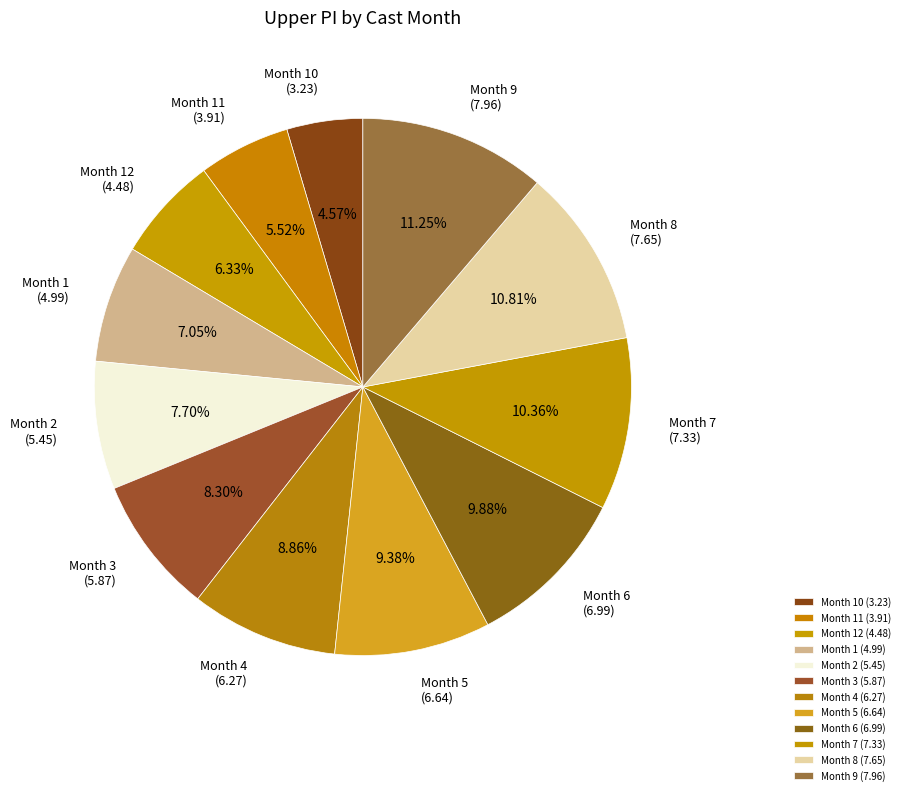

Is Month 6 (6.99) the majority of the pie?

No